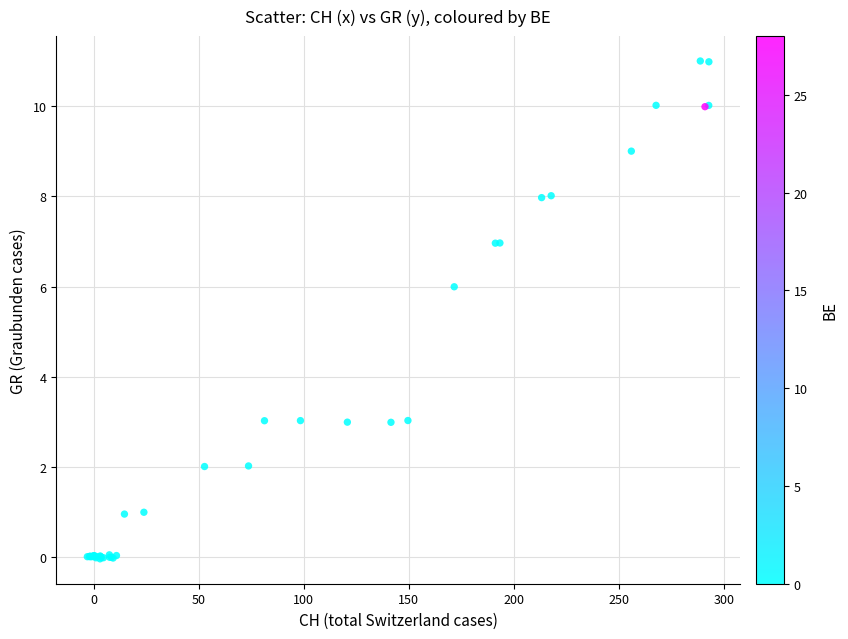

What Y value in the scatter plot is closest to 5?

6.0